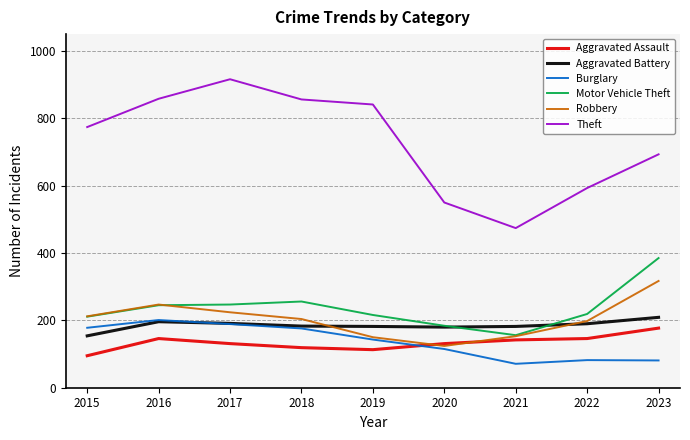

True or false: Aggravated Battery has a value of 46 at 2021.

False